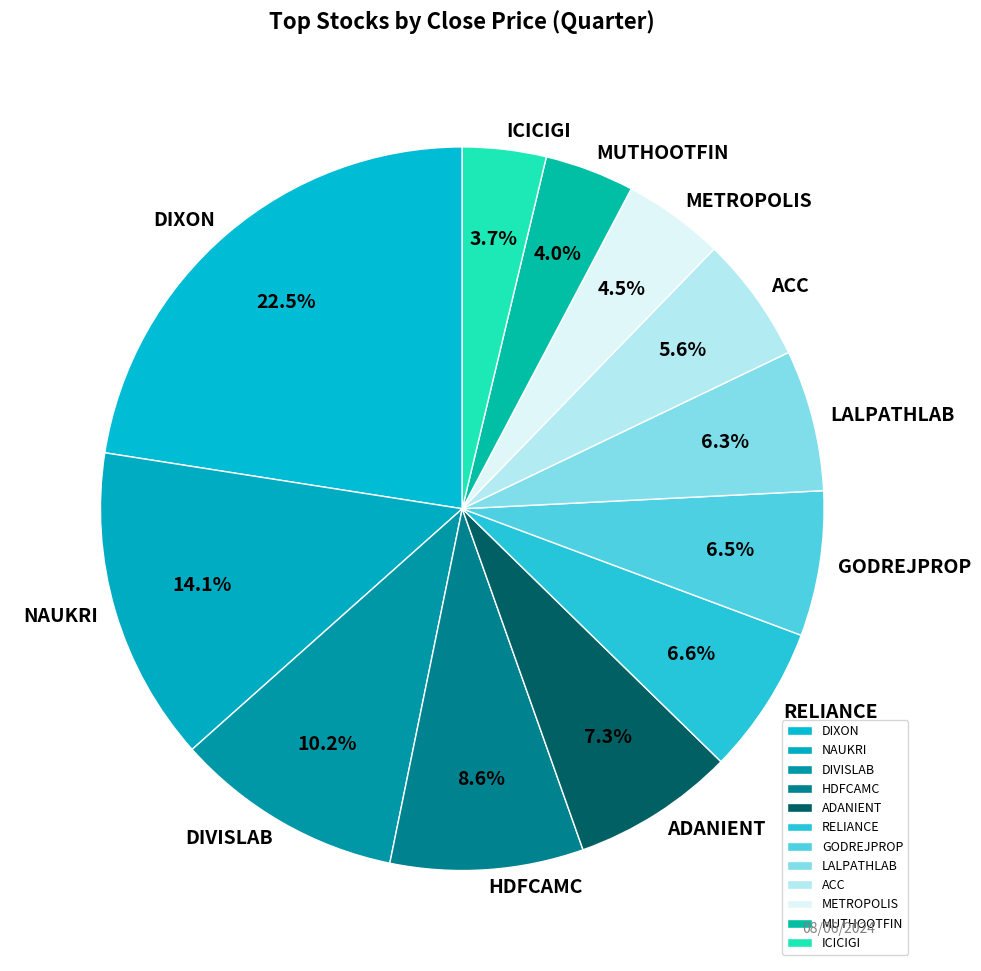

Between METROPOLIS and RELIANCE, which is larger?

RELIANCE